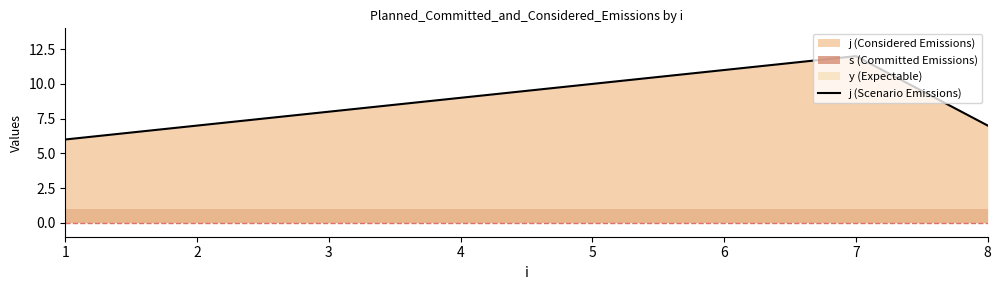

The value of j (Scenario Emissions) at 5 is 6. True or false?

False